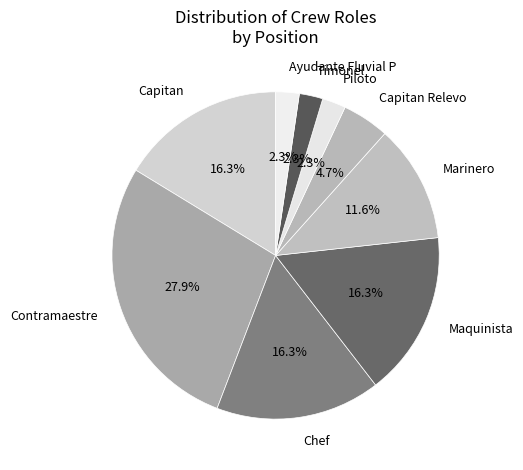

Approximately how many times larger is the value at Chef compared to Capitan Relevo?

3.5